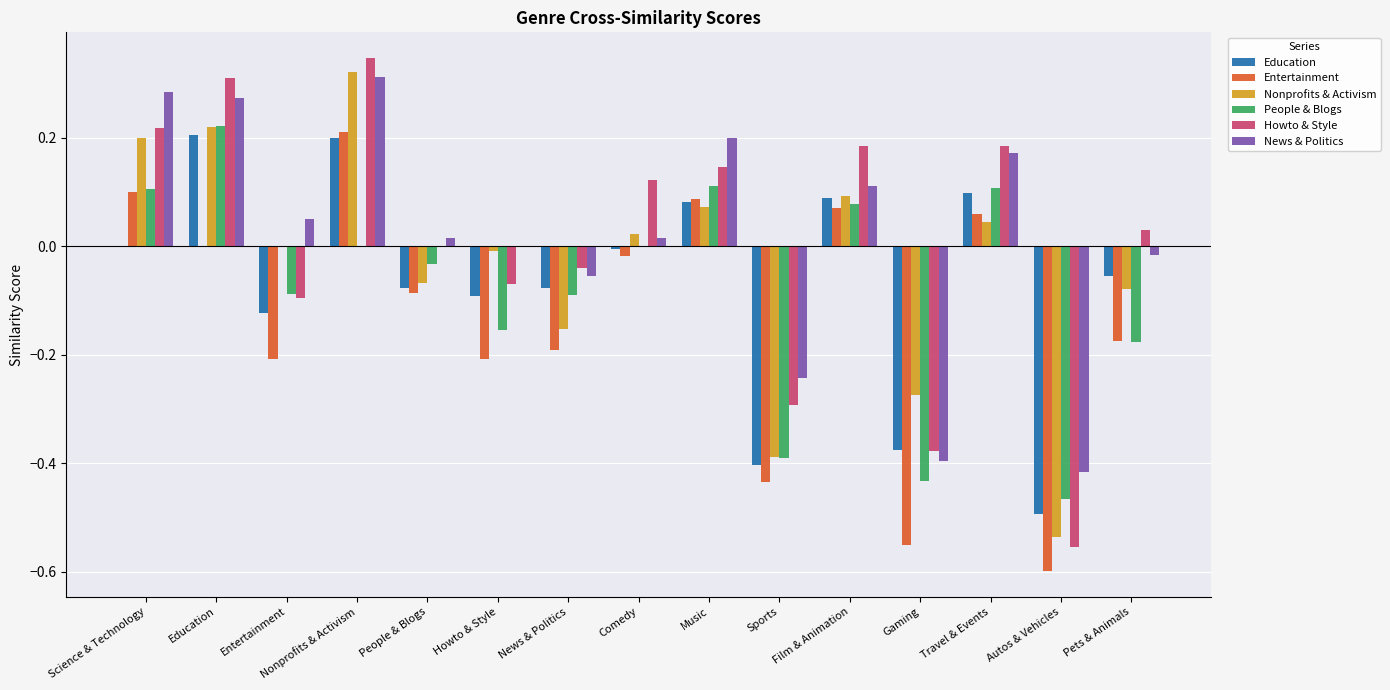

The Education series shows 0.1 at Music. True or false?

True